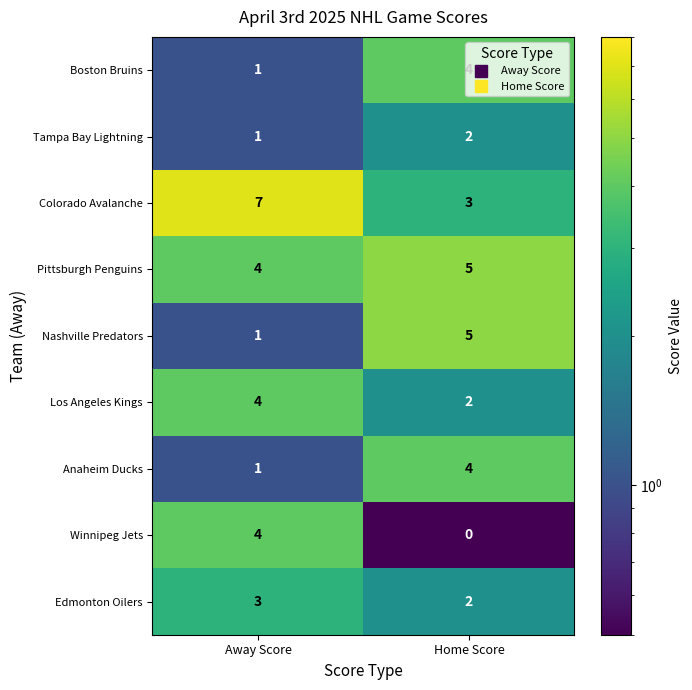

What is the sum of all Boston Bruins values?

5